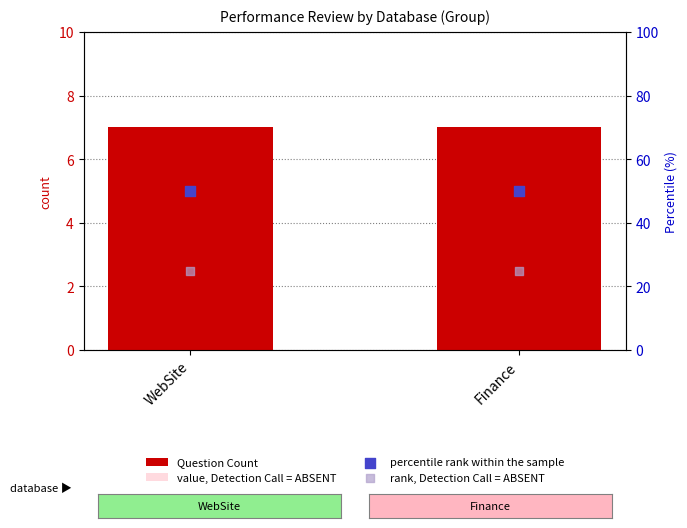

Is the value of Question Count at Finance greater than the value of rank, Detection Call = ABSENT at Finance?

No